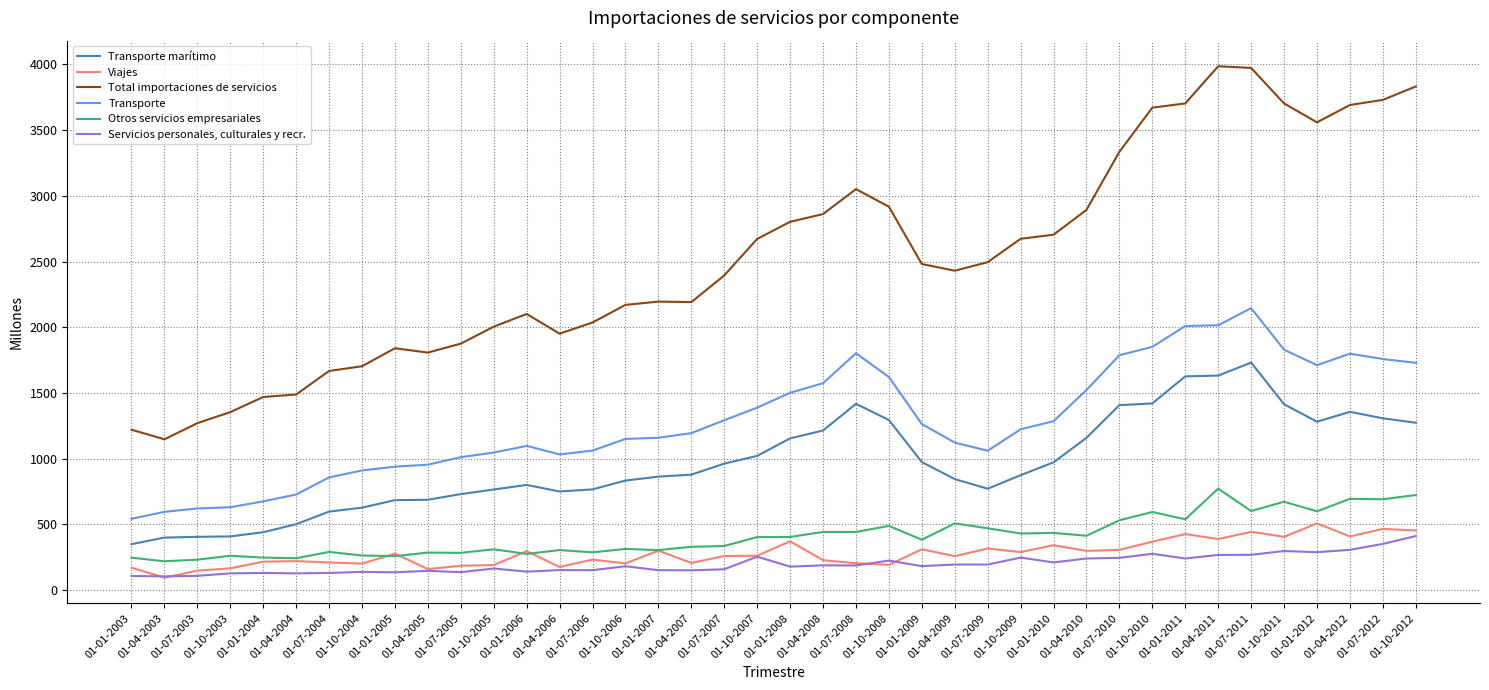

True or false: Viajes and Transporte cross at least once.

False